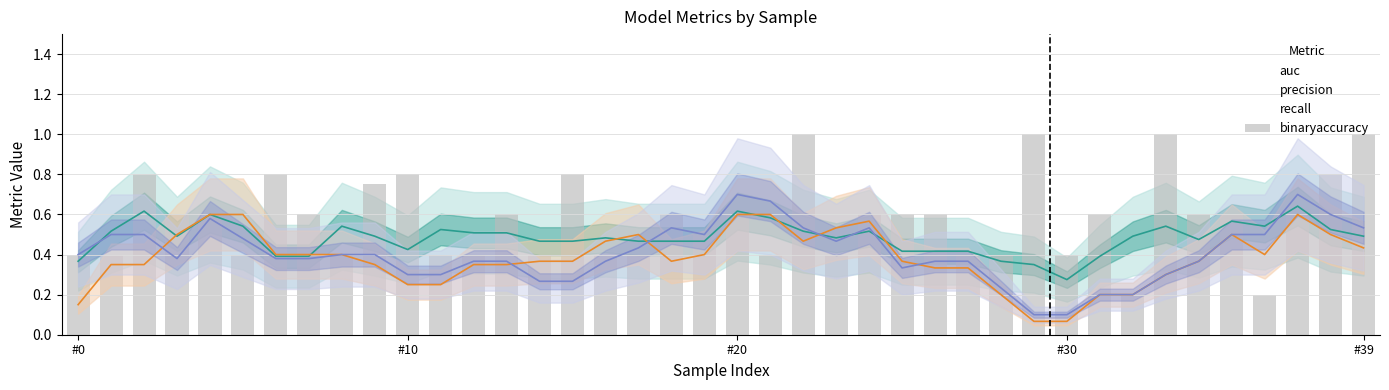

How many values are between 0 and 1?

40